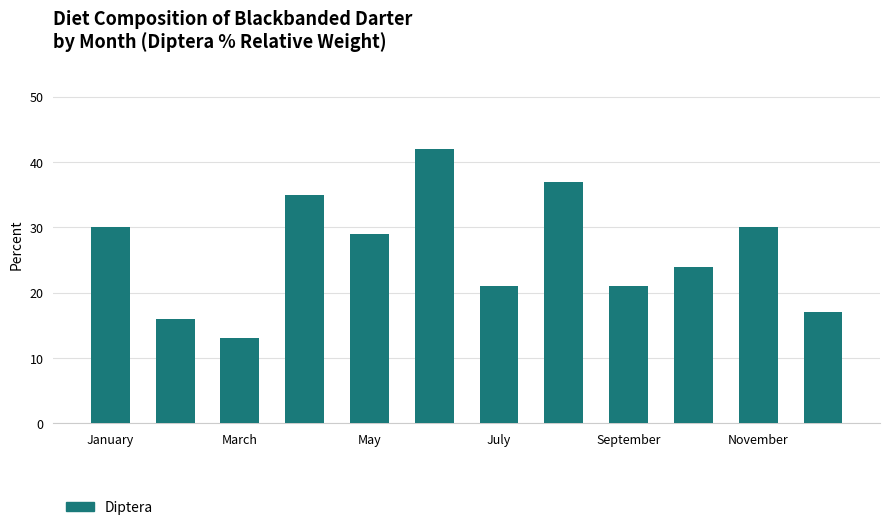

What is the smallest value displayed?

13